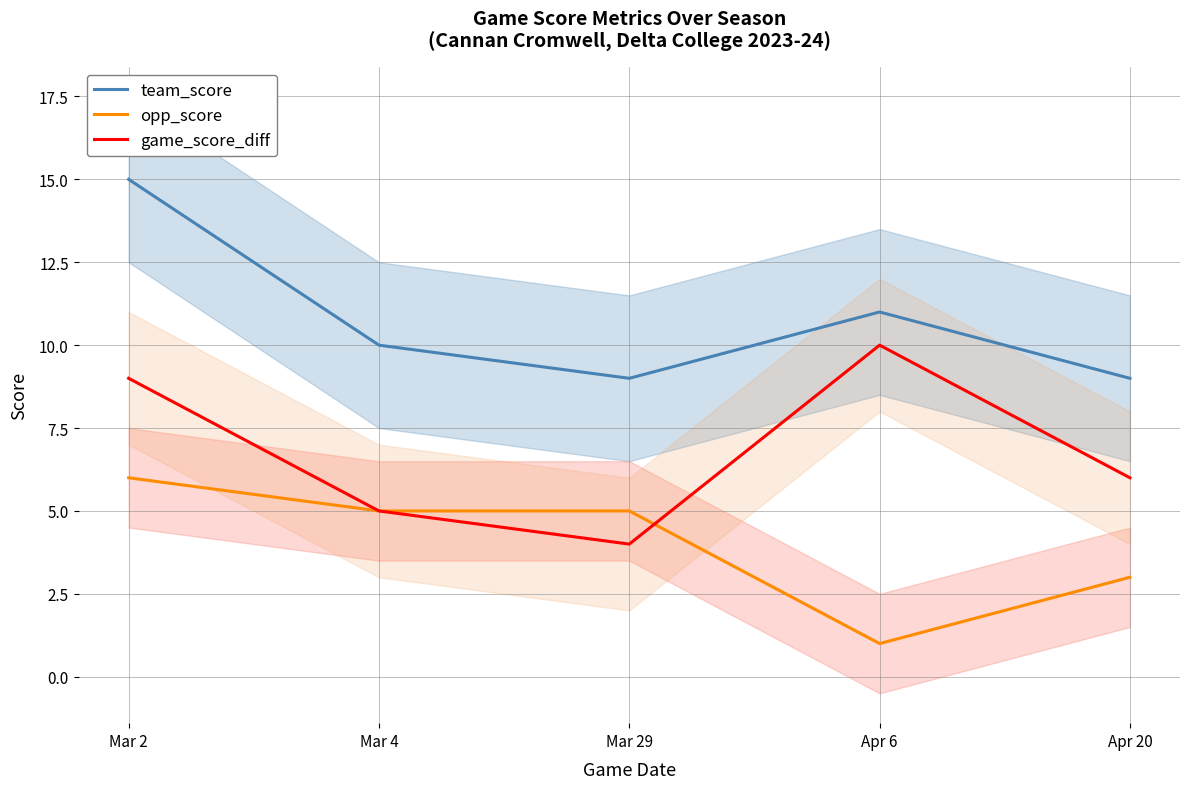

Between Mar 29 and Apr 20, which series saw the biggest shift?

opp_score